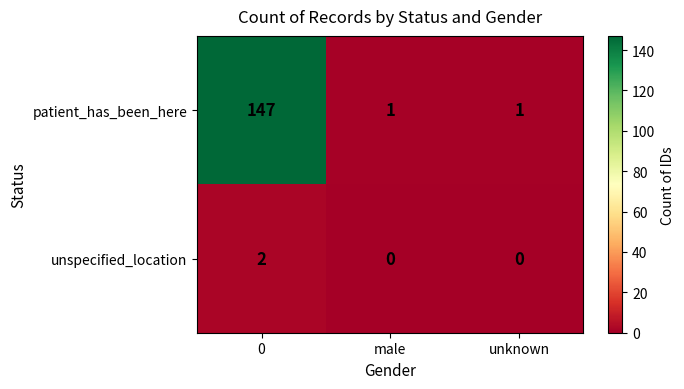

What is the spread (max minus min) of values at male?

1